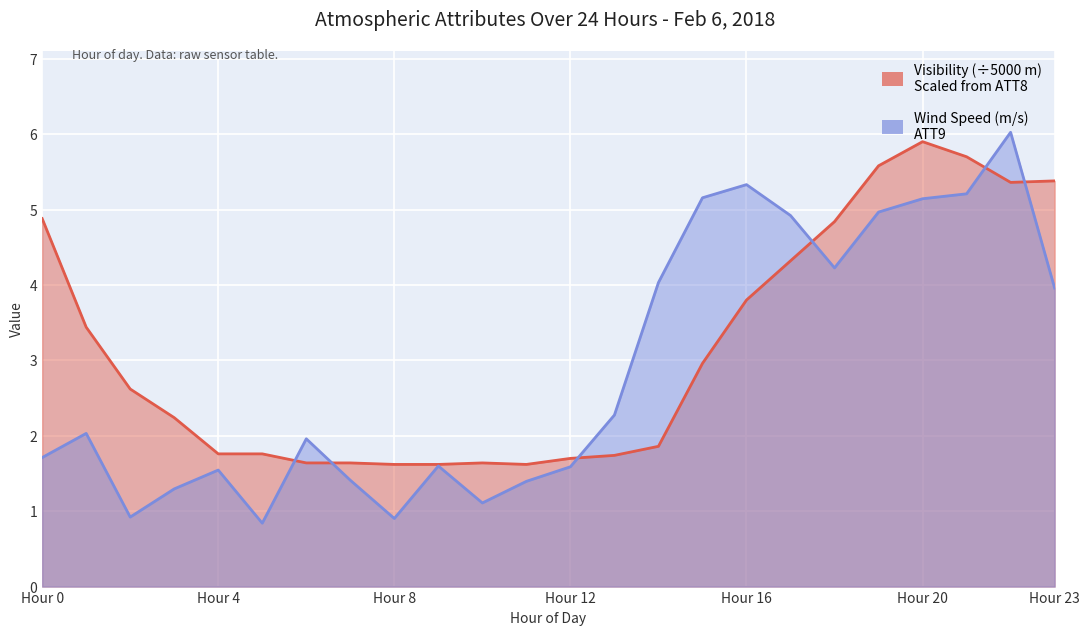

Is the value of ATT8 (Visibility) at 1 greater than the value of ATT9 (Wind Speed) at 19?

No